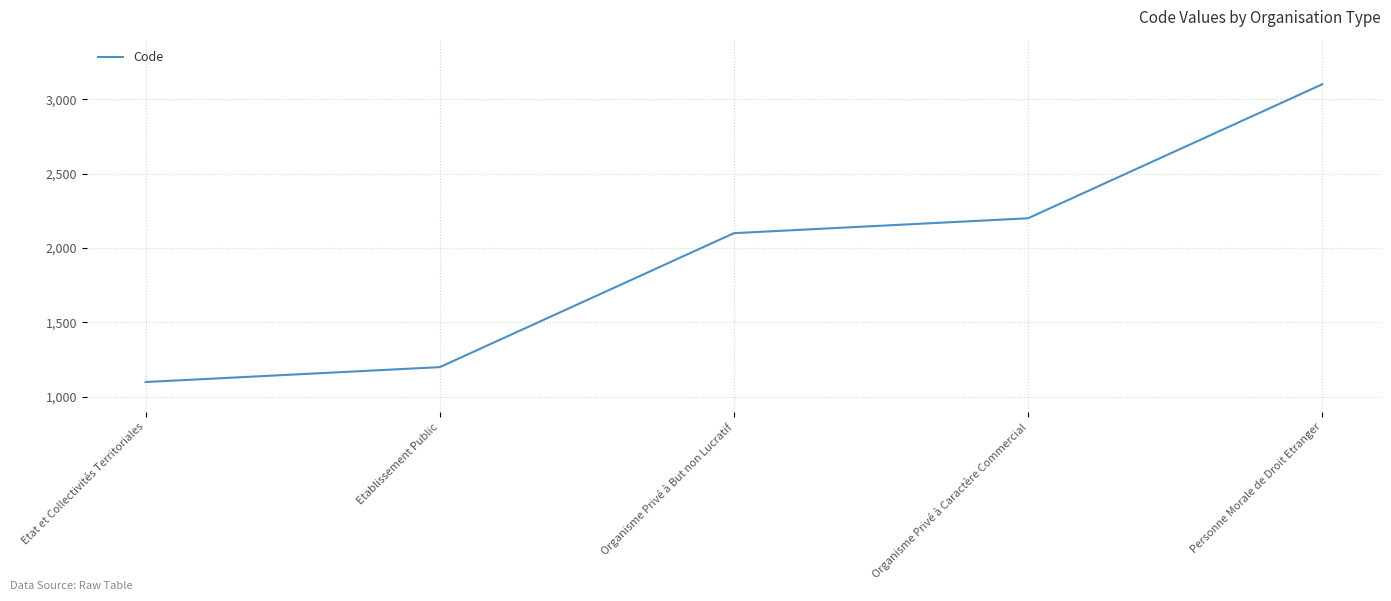

Reading right to left, list all the values displayed in this chart.

Personne Morale de Droit Etranger=3100	Organisme Privé à Caractère Commercial=2200	Organisme Privé à But non Lucratif=2100	Etablissement Public=1200	Etat et Collectivités Territoriales=1100